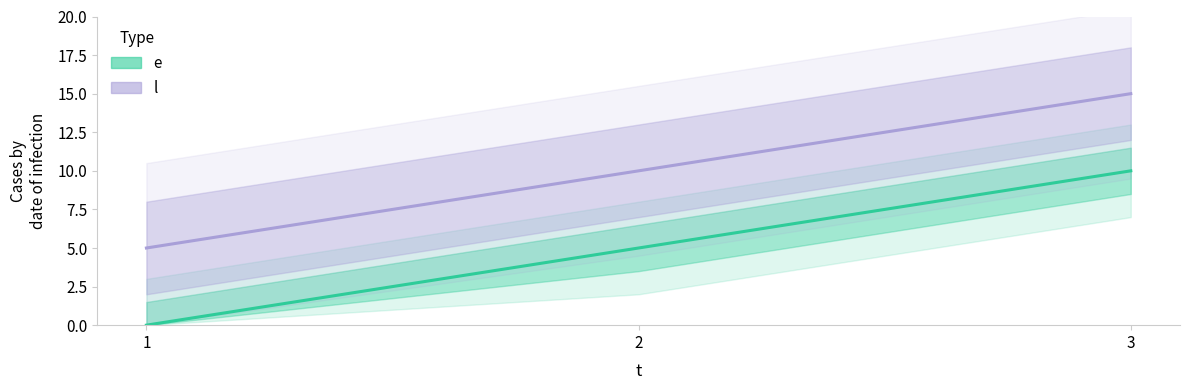

Which category has the lowest value in the l series?

1